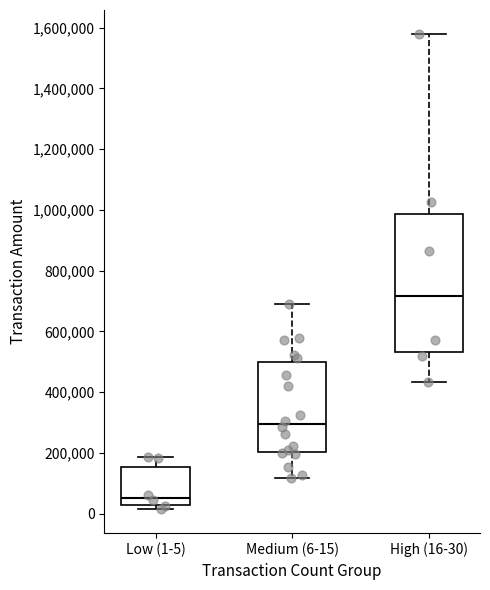

Which box is the tallest, from its lower edge to its upper edge?

High (16-30)